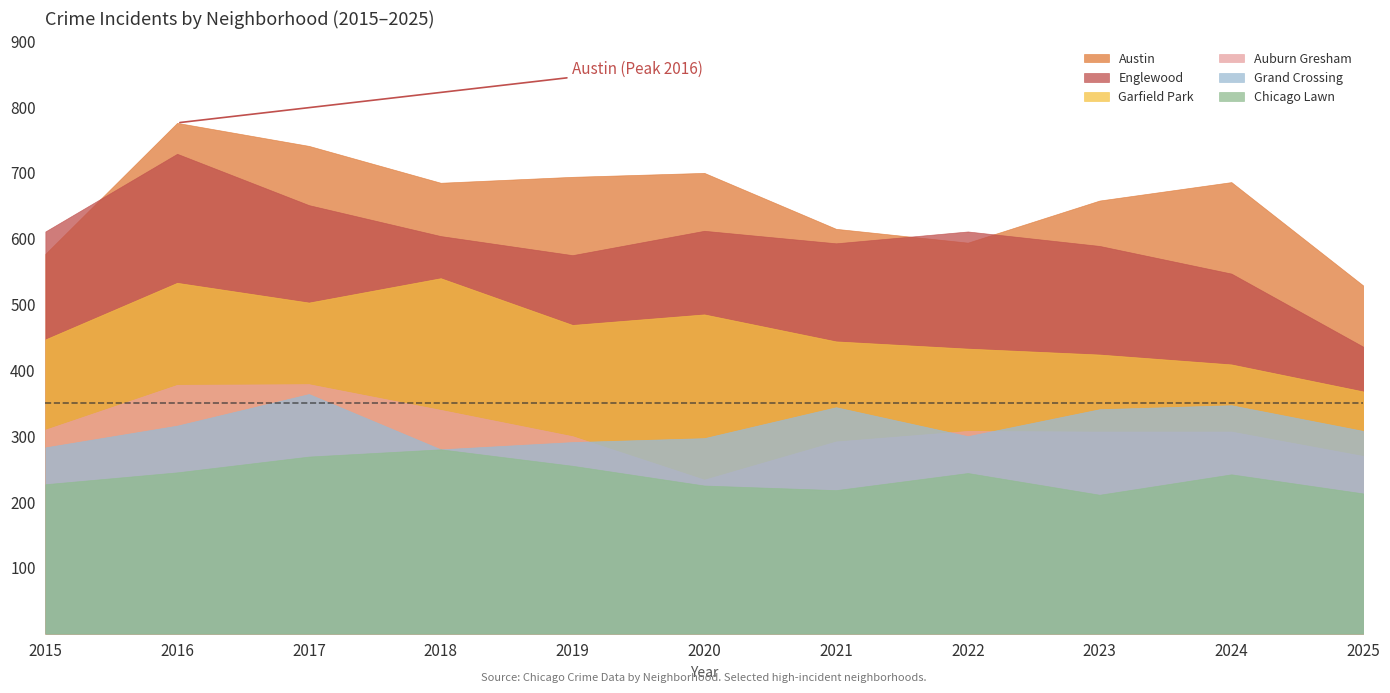

At which category does the chart reach its peak across all series?

2016